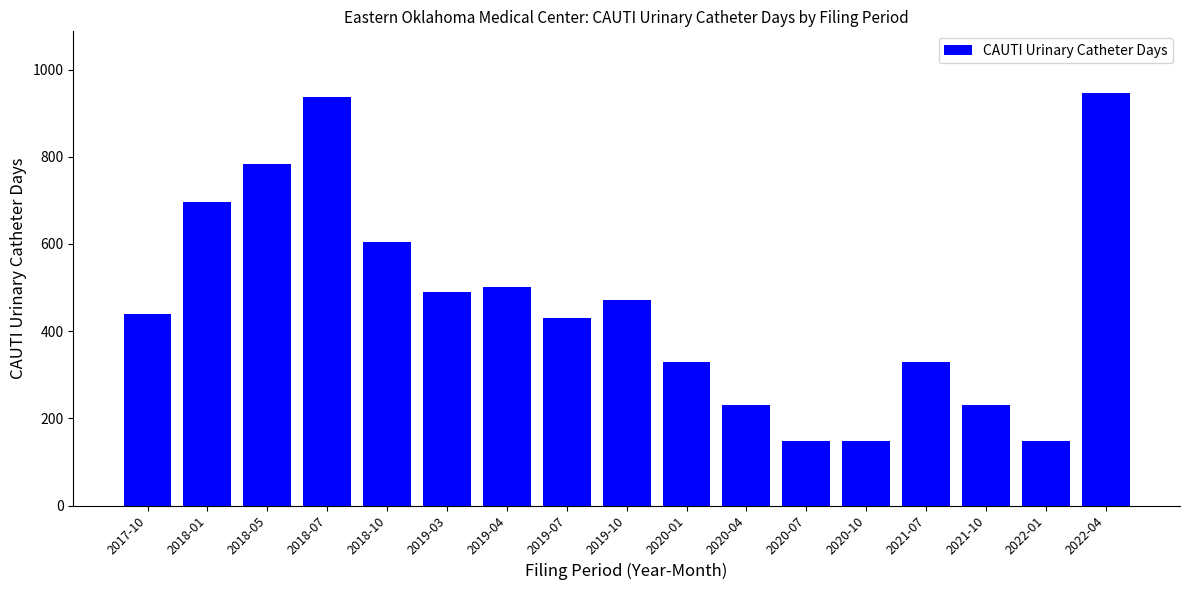

Are the bars grouped side by side (vs. stacked)?

No